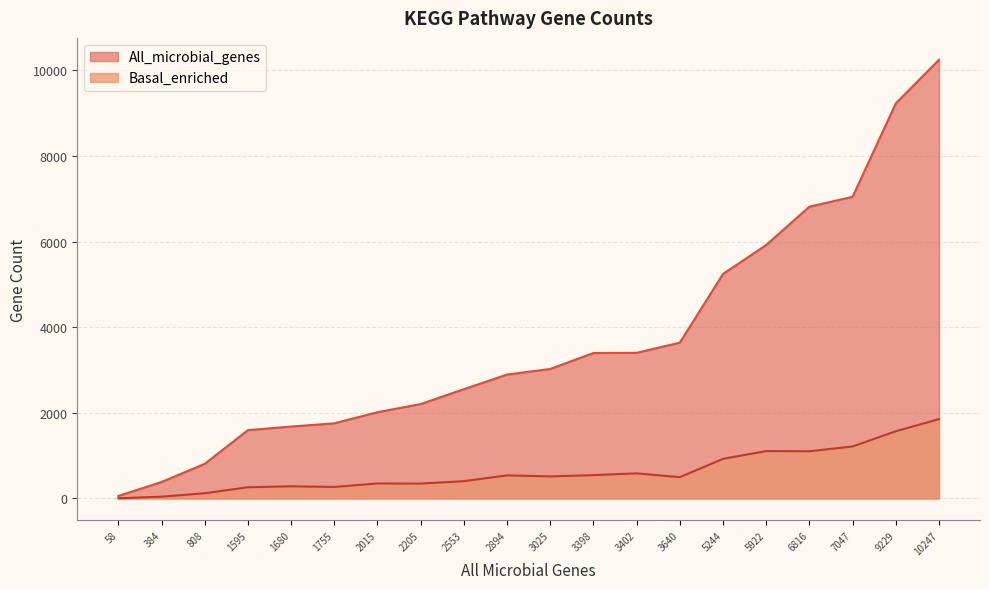

List the series in order of their overall mean, highest first.

All_microbial_genes, Basal_enriched